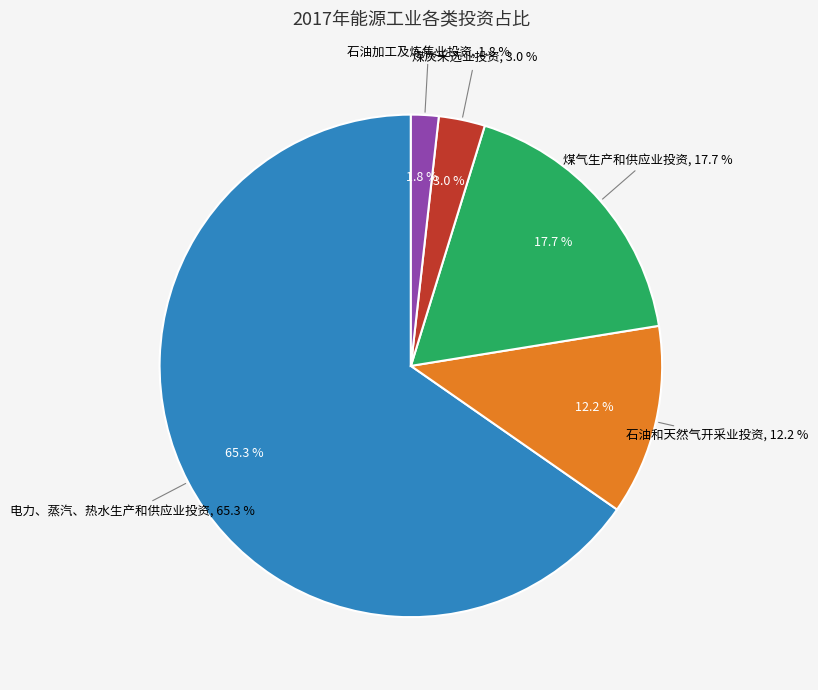

How many segments does this pie chart have?

5